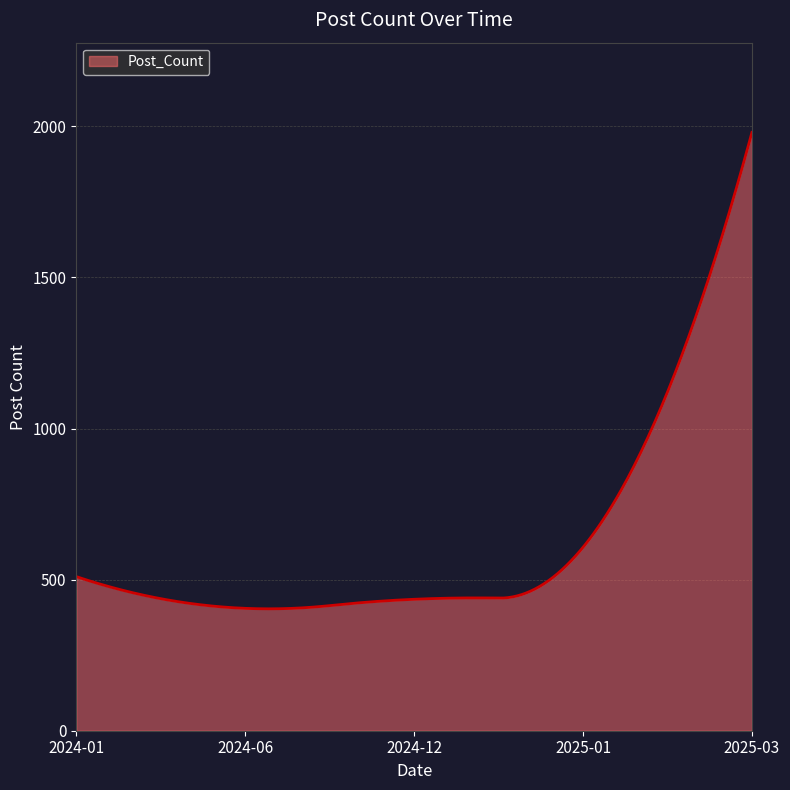

What is the maximum value shown in the chart?

1980.0